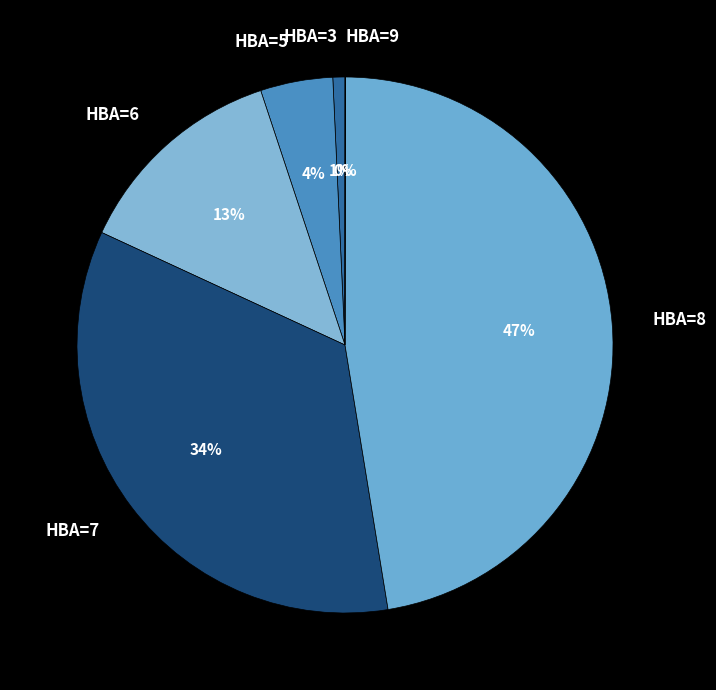

To the nearest percent, what is the average slice percentage?

17%